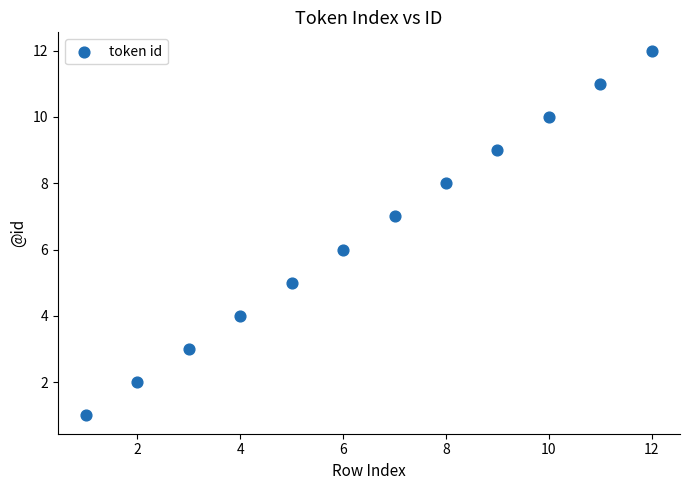

What is the range of Y values (max minus min)?

11